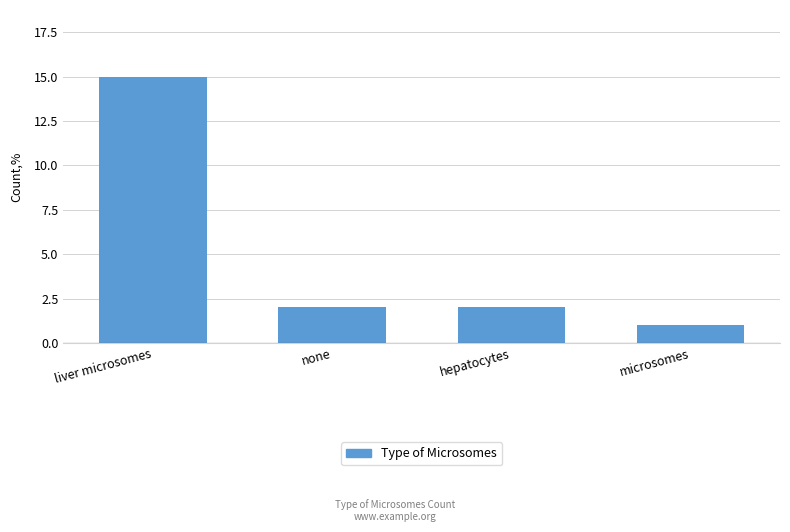

True or false: the data shows 2 at none.

True